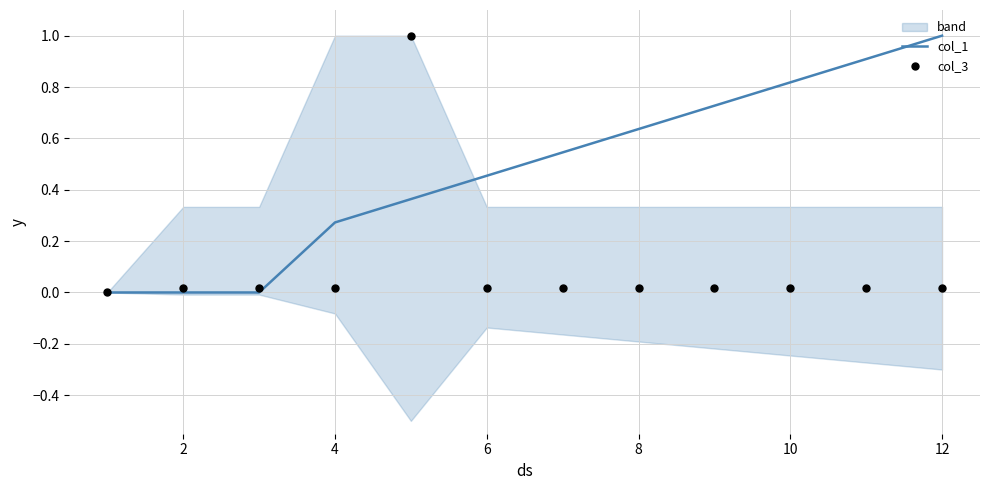

The value of col_1 at 2 is 0.0. True or false?

True